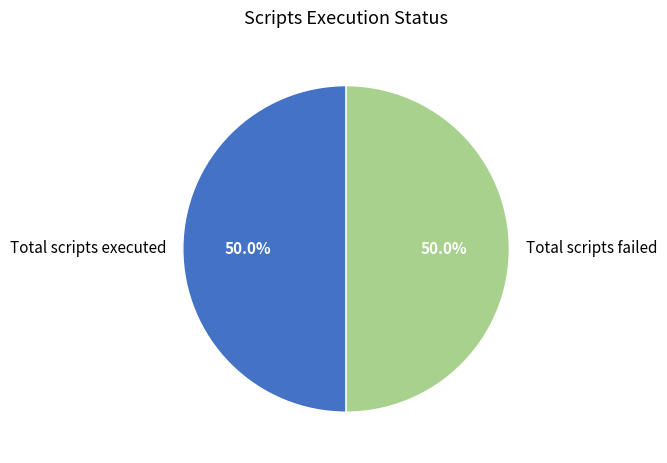

To the nearest percent, what is the average slice percentage?

50%